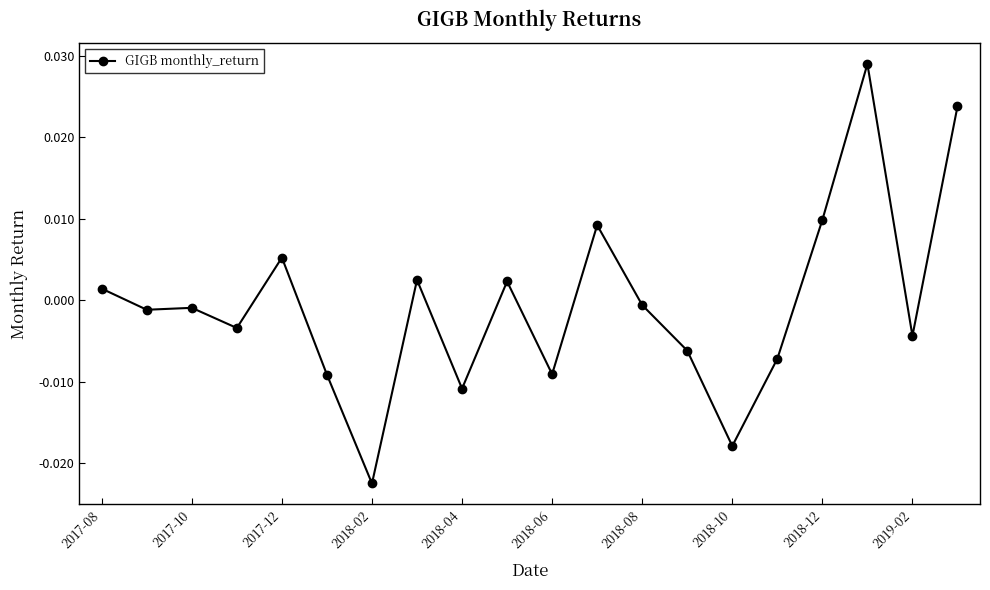

What is the difference between the maximum and minimum values?

0.1